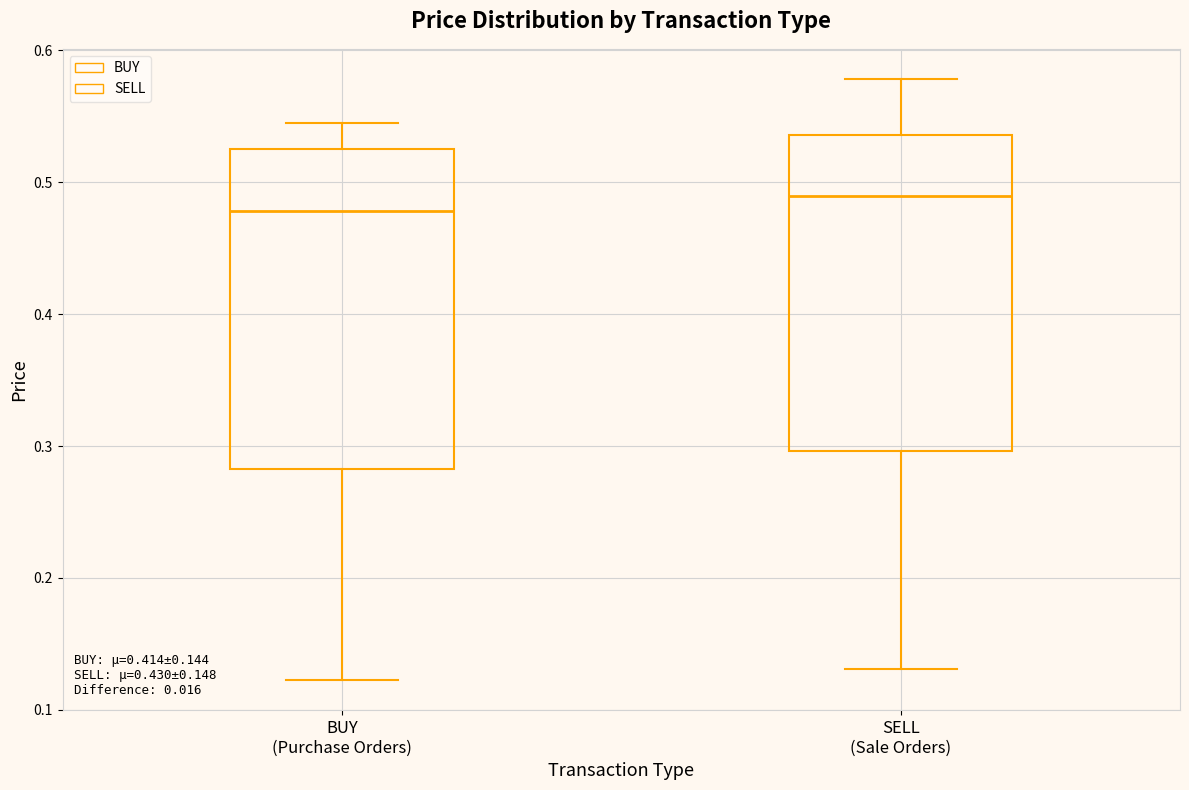

Which box's median line is the highest?

SELL (Sale Orders)